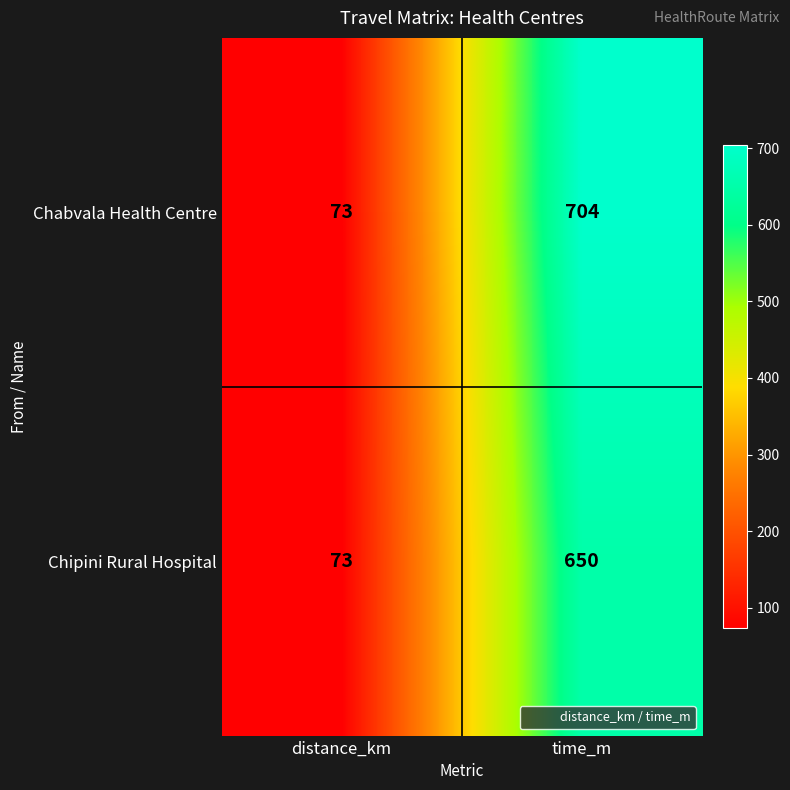

At how many categories does at least one series exceed 180?

1